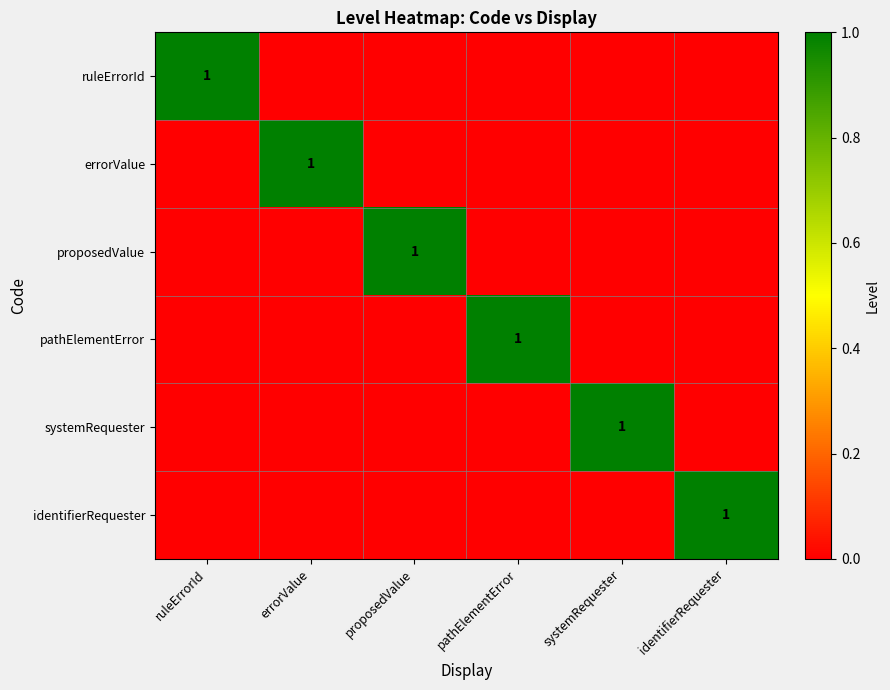

At which category does the chart reach its minimum across all series?

errorValue